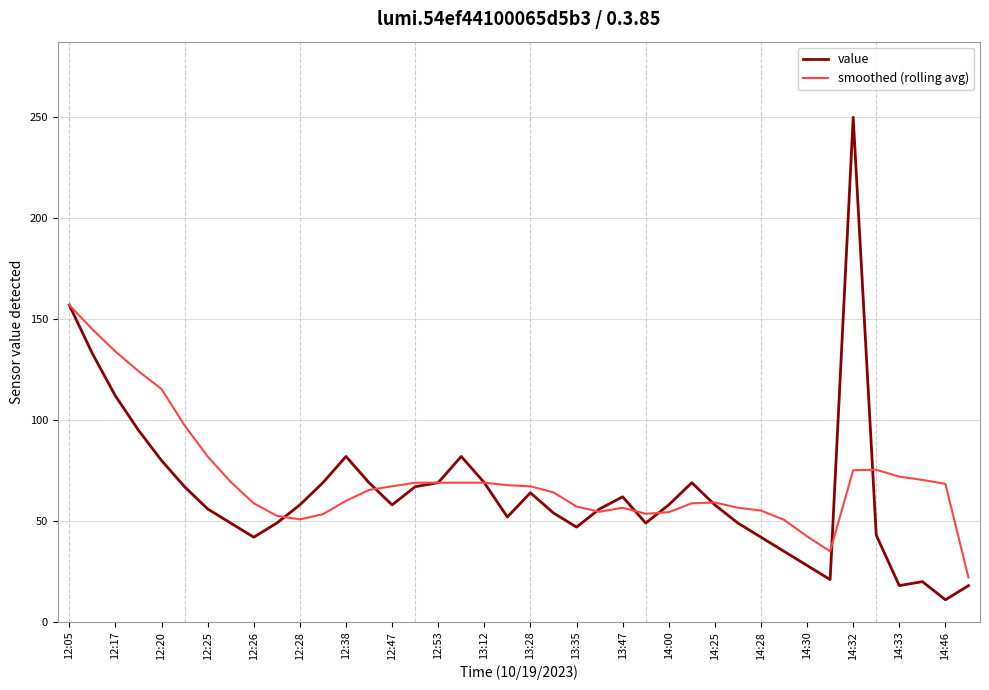

What is the maximum value shown in the chart?

250.0